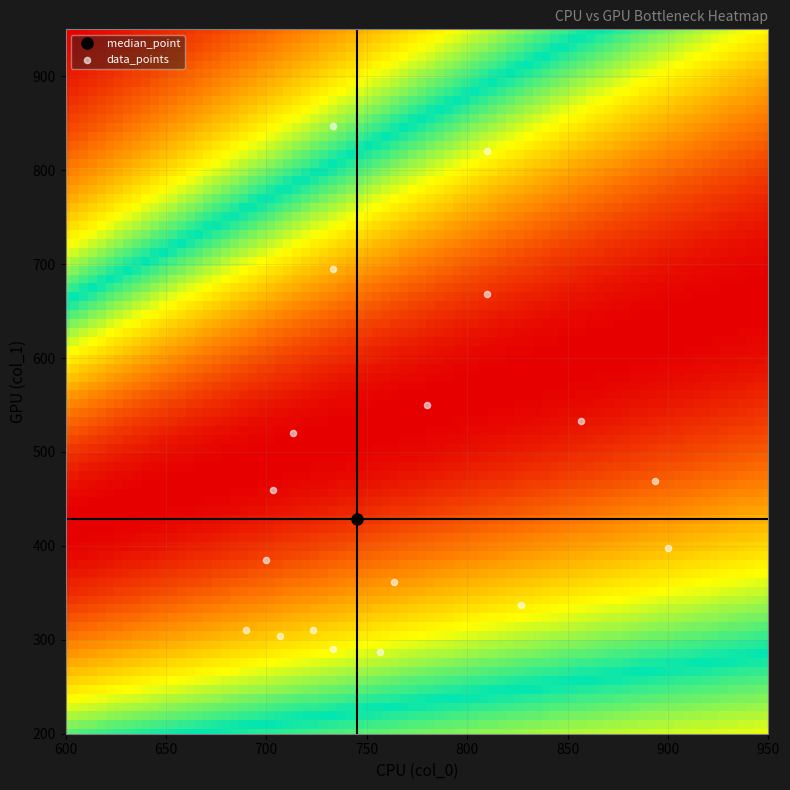

What is the range of X values (max minus min)?

210.0